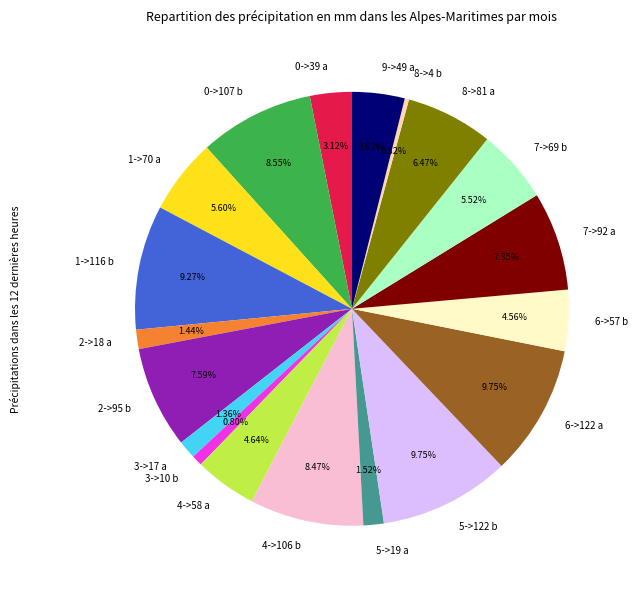

Do 8->81 a and 7->92 a together represent more than half of the pie?

No